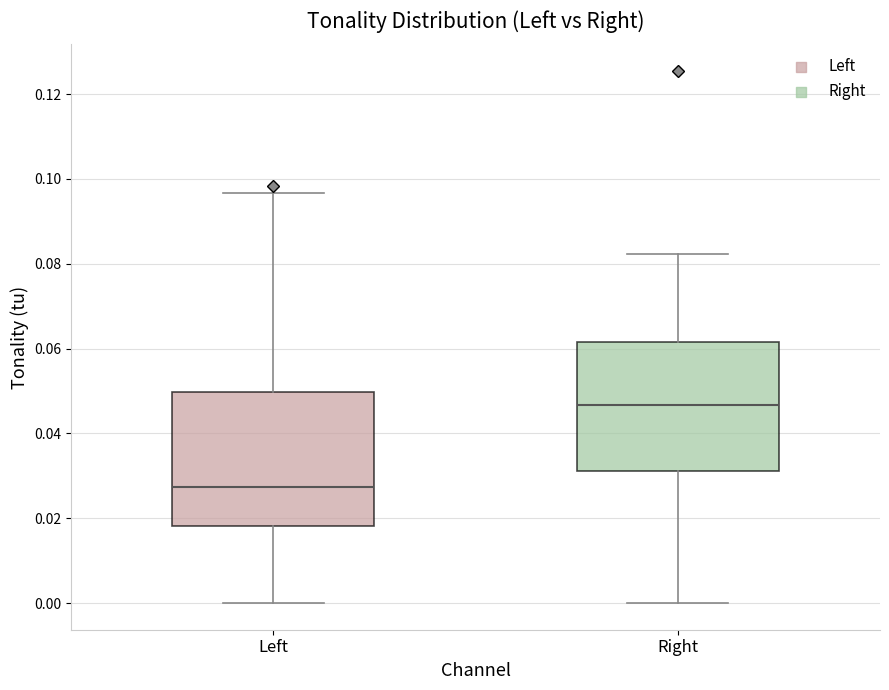

Where is the lower edge of the box for Right on the y-axis? The values are not printed on the chart, so give them approximately, as read against the axis.

0.032